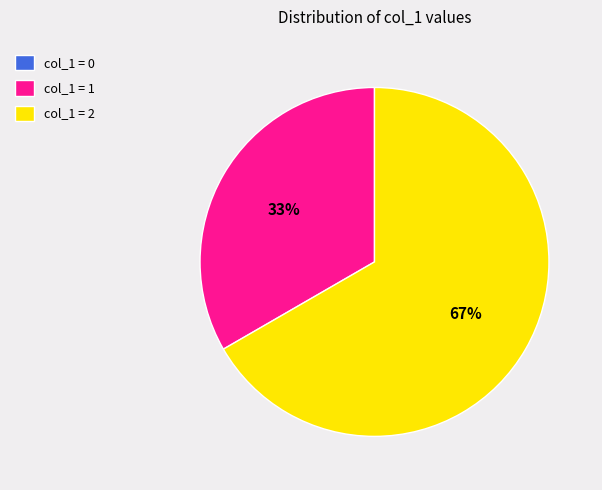

Does any single category account for the majority?

Yes